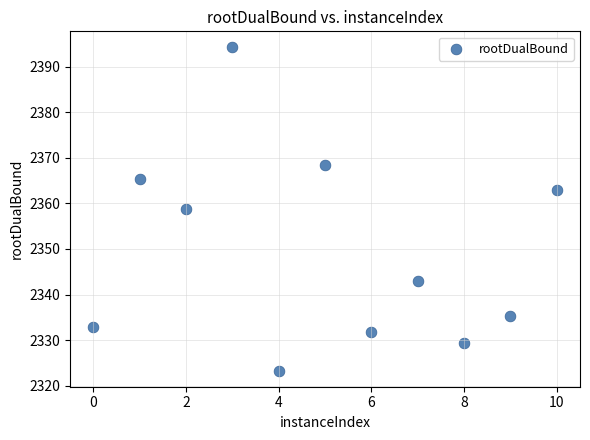

What Y value in the scatter plot is closest to 2358?

2358.8